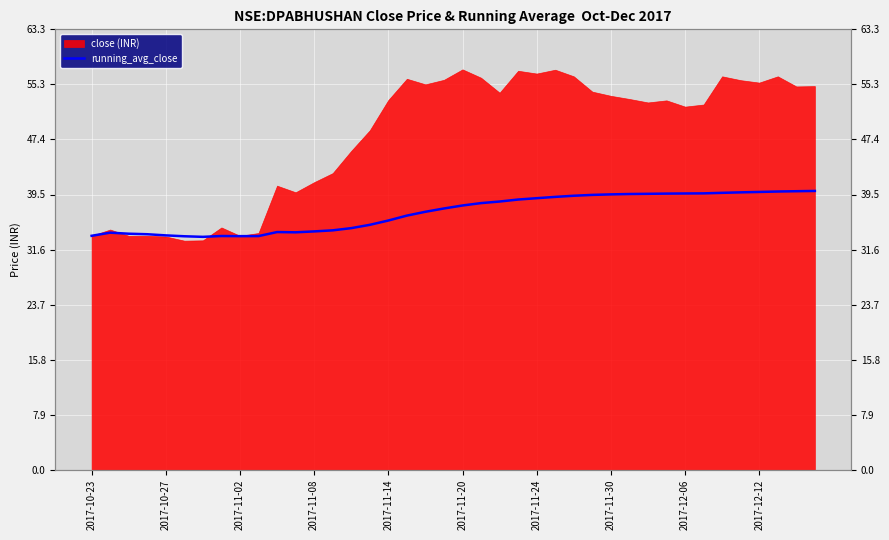

True or false: the data shows 37.0 at 18.

True